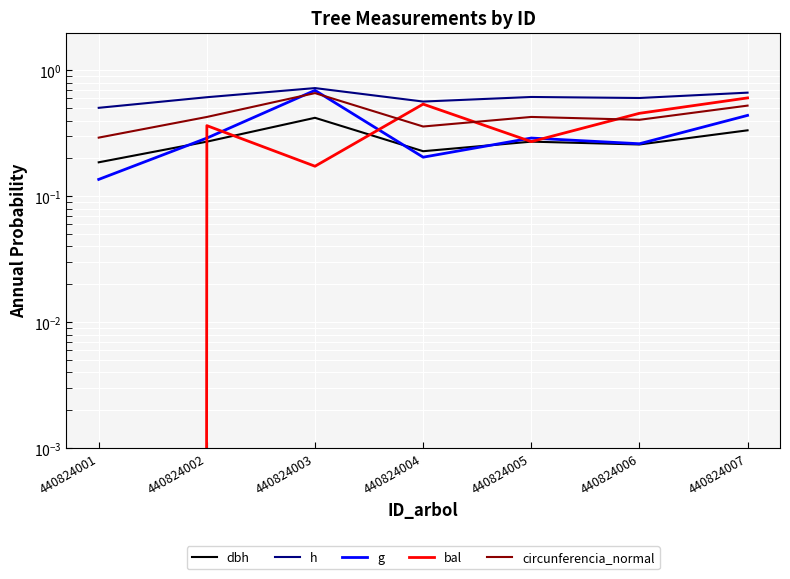

How many lines are shown in the chart?

5